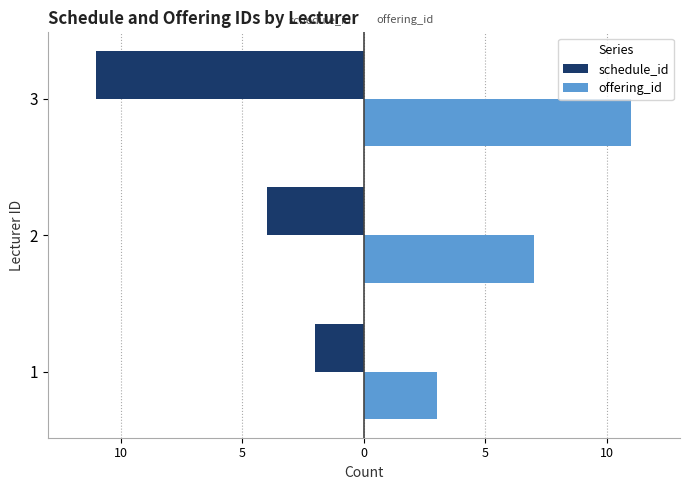

What are all the series names shown in the legend?

schedule_id, offering_id